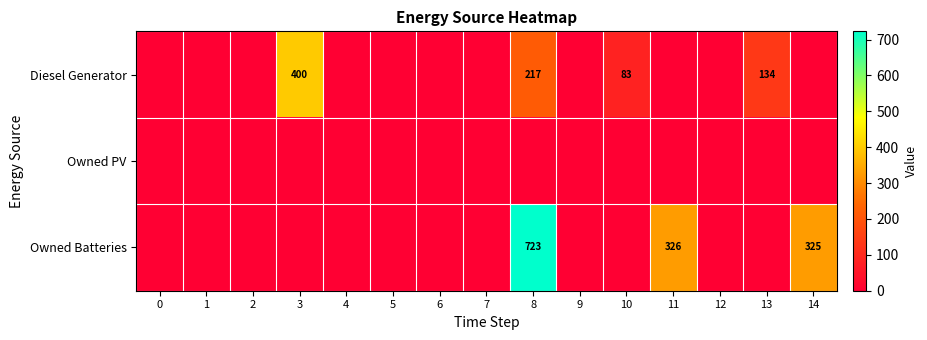

Is it true that Diesel Generator equals 89 at 3?

False